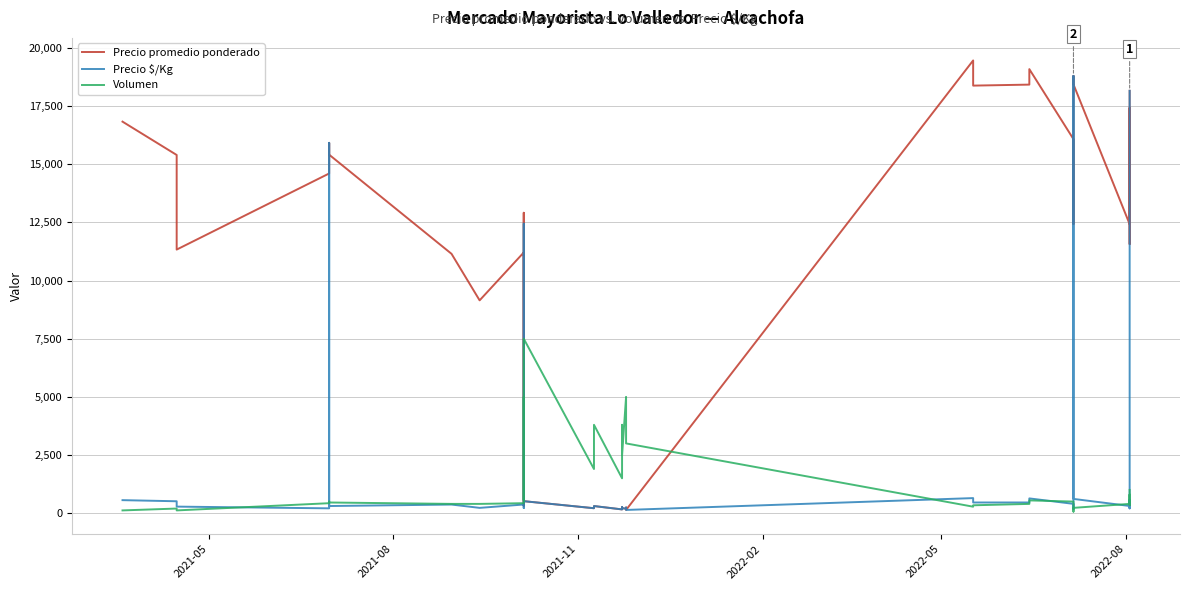

How many values in the Precio promedio ponderado series are below 12448?

20